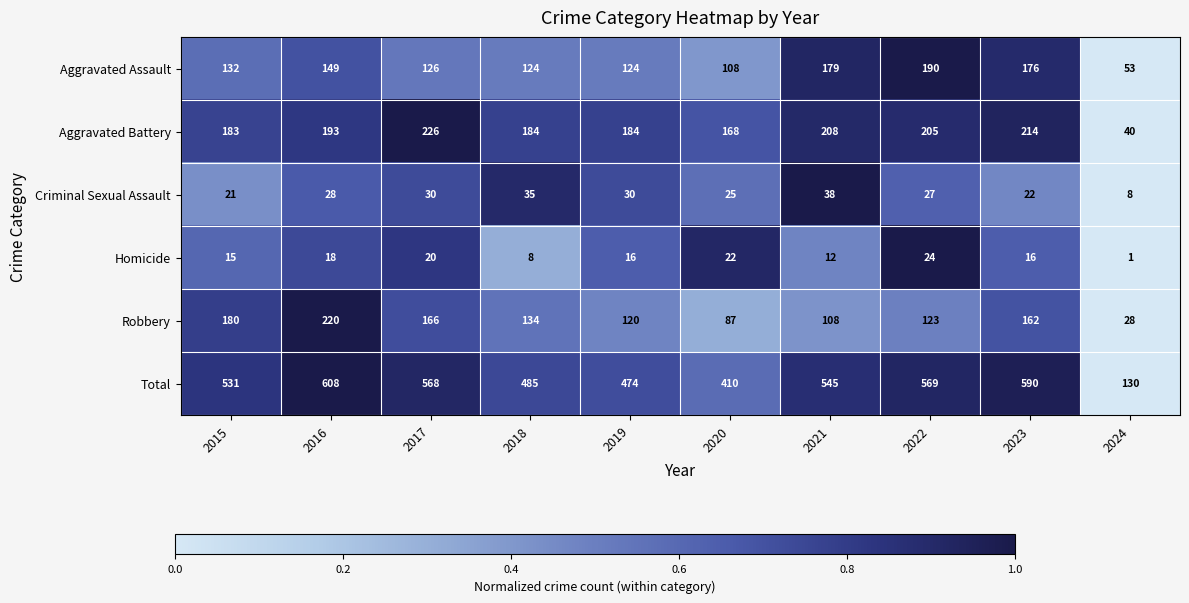

How many distinct data groups are displayed?

6